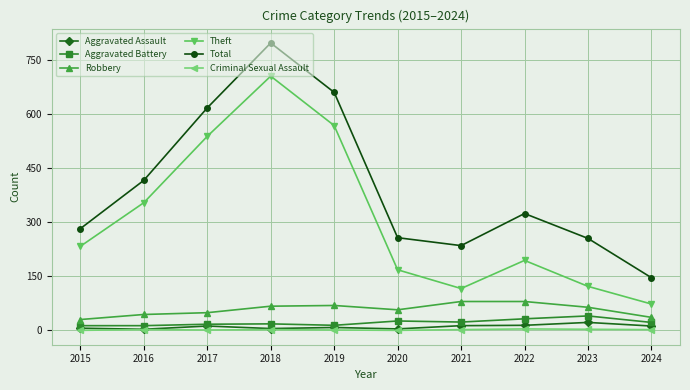

In Theft, how many points are higher than both neighbors (excluding endpoints)?

2